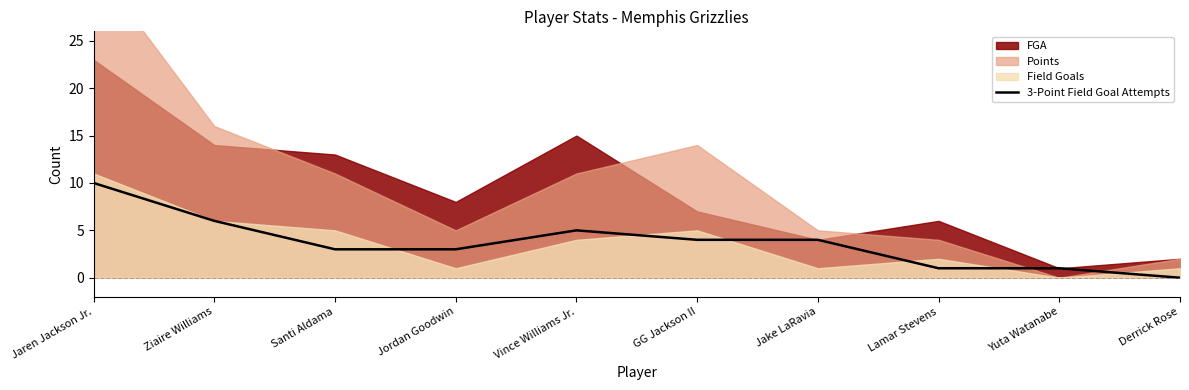

Which category has the highest value in the 3-Point Field Goal Attempts series?

Jaren Jackson Jr.